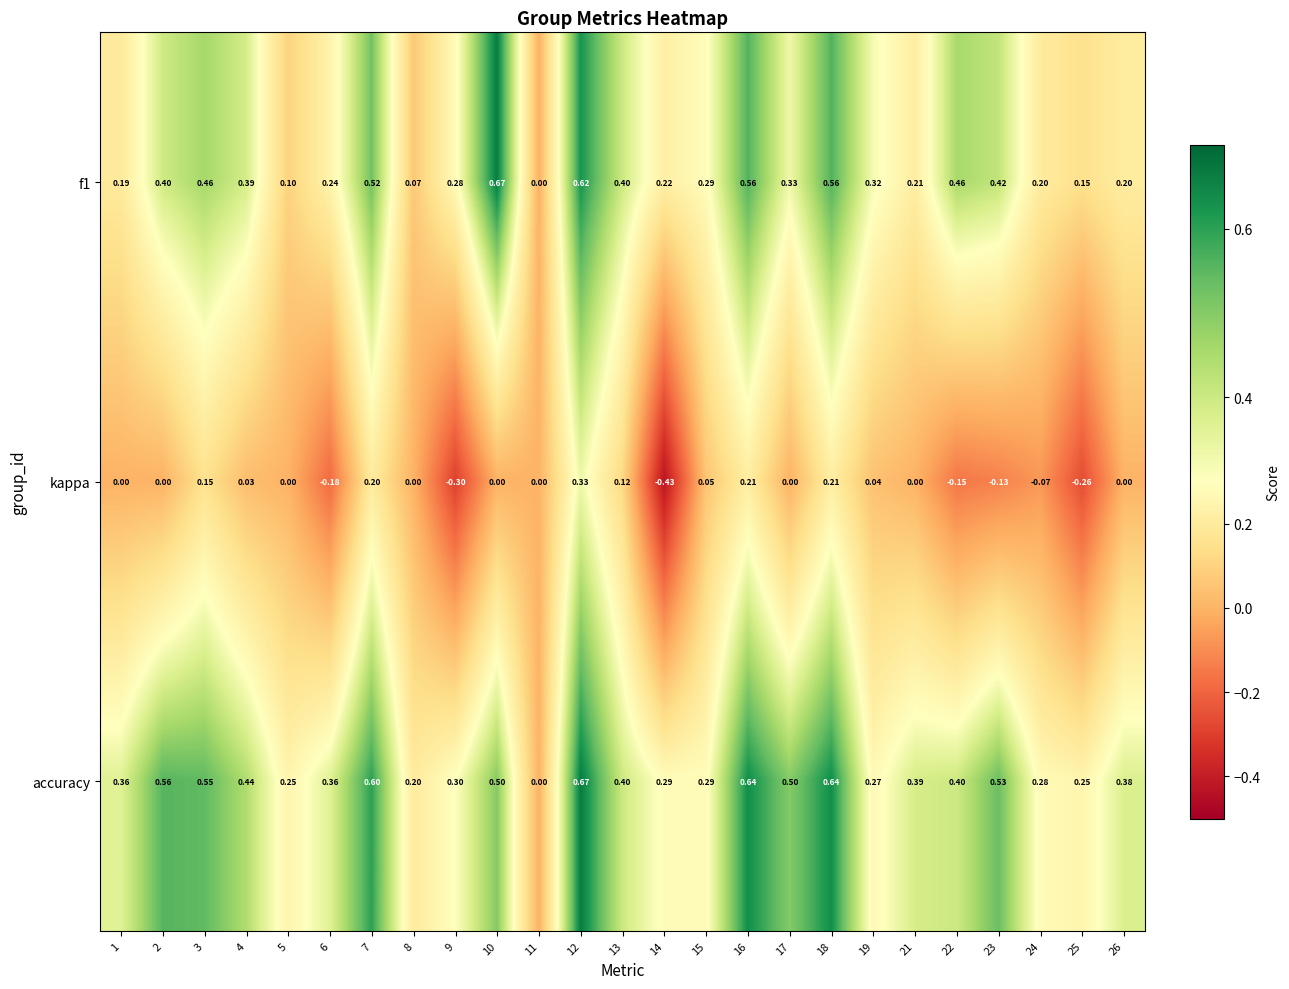

How many distinct data groups are displayed?

3